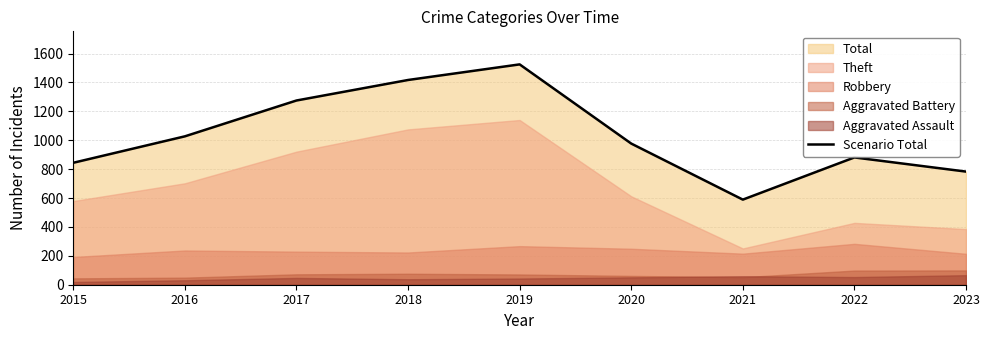

What is the difference between the maximum and minimum values?

936